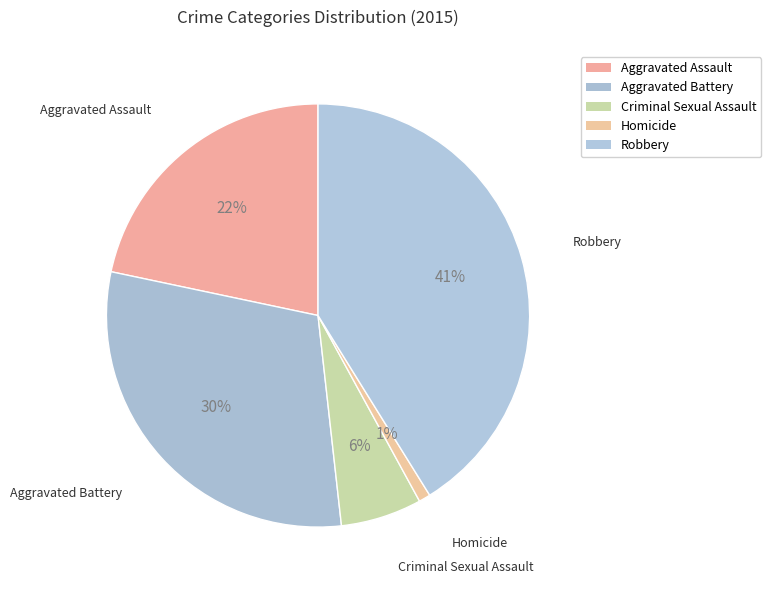

The Aggravated Assault slice represents 22% of the pie. True or false?

True